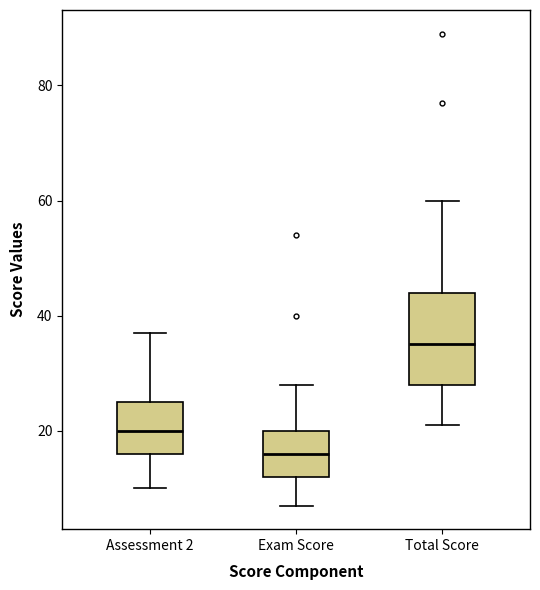

Where does the lower whisker of the box for Exam Score end on the y-axis? The values are not printed on the chart, so give them approximately, as read against the axis.

8